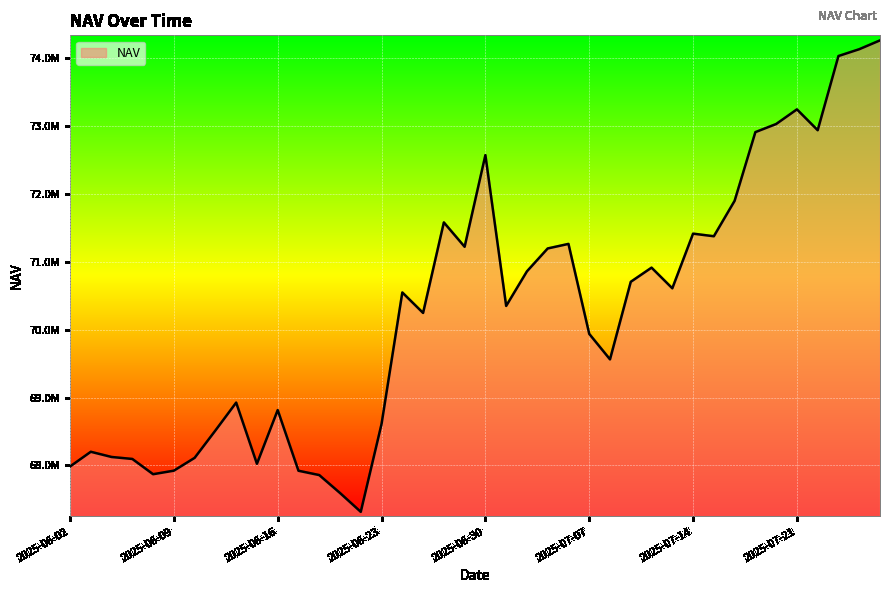

True or false: there are more than 0 points higher than both neighbors.

True